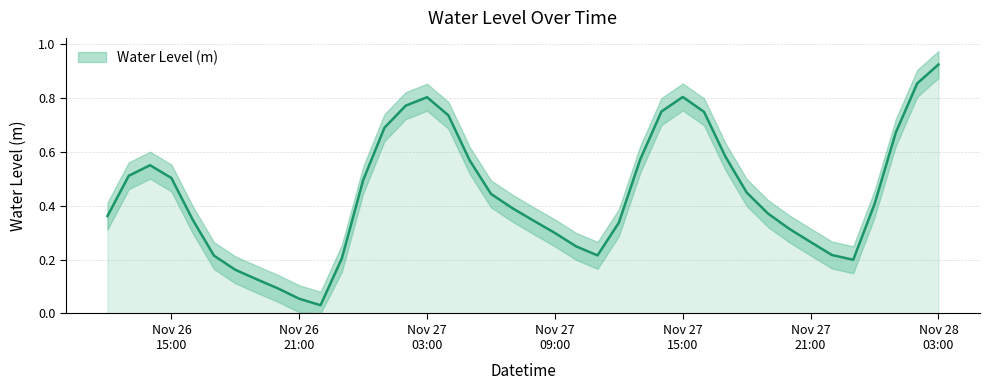

Rank the categories by value from lowest to highest.

2022-11-26 22:00:00, 2022-11-26 21:00:00, 2022-11-26 20:00:00, 2022-11-26 19:00:00, 2022-11-26 18:00:00, 2022-11-27 23:00:00, 2022-11-26 23:00:00, 2022-11-26 17:00:00, 2022-11-27 11:00:00, 2022-11-27 22:00:00, 2022-11-27 10:00:00, 2022-11-27 21:00:00, 2022-11-27 09:00:00, 2022-11-27 20:00:00, 2022-11-27 12:00:00, 2022-11-27 08:00:00, 2022-11-26 16:00:00, 2022-11-26 12:00:00, 2022-11-27 19:00:00, 2022-11-27 07:00:00, 2022-11-28 00:00:00, 2022-11-27 06:00:00, 2022-11-27 18:00:00, 2022-11-27 00:00:00, 2022-11-26 15:00:00, 2022-11-26 13:00:00, 2022-11-26 14:00:00, 2022-11-27 05:00:00, 2022-11-27 13:00:00, 2022-11-27 17:00:00, 2022-11-28 01:00:00, 2022-11-27 01:00:00, 2022-11-27 04:00:00, 2022-11-27 16:00:00, 2022-11-27 14:00:00, 2022-11-27 02:00:00, 2022-11-27 03:00:00, 2022-11-27 15:00:00, 2022-11-28 02:00:00, 2022-11-28 03:00:00